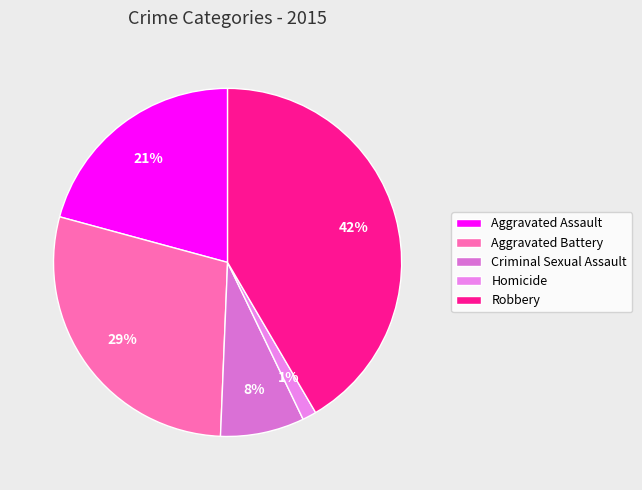

Which slice is the smallest?

Homicide